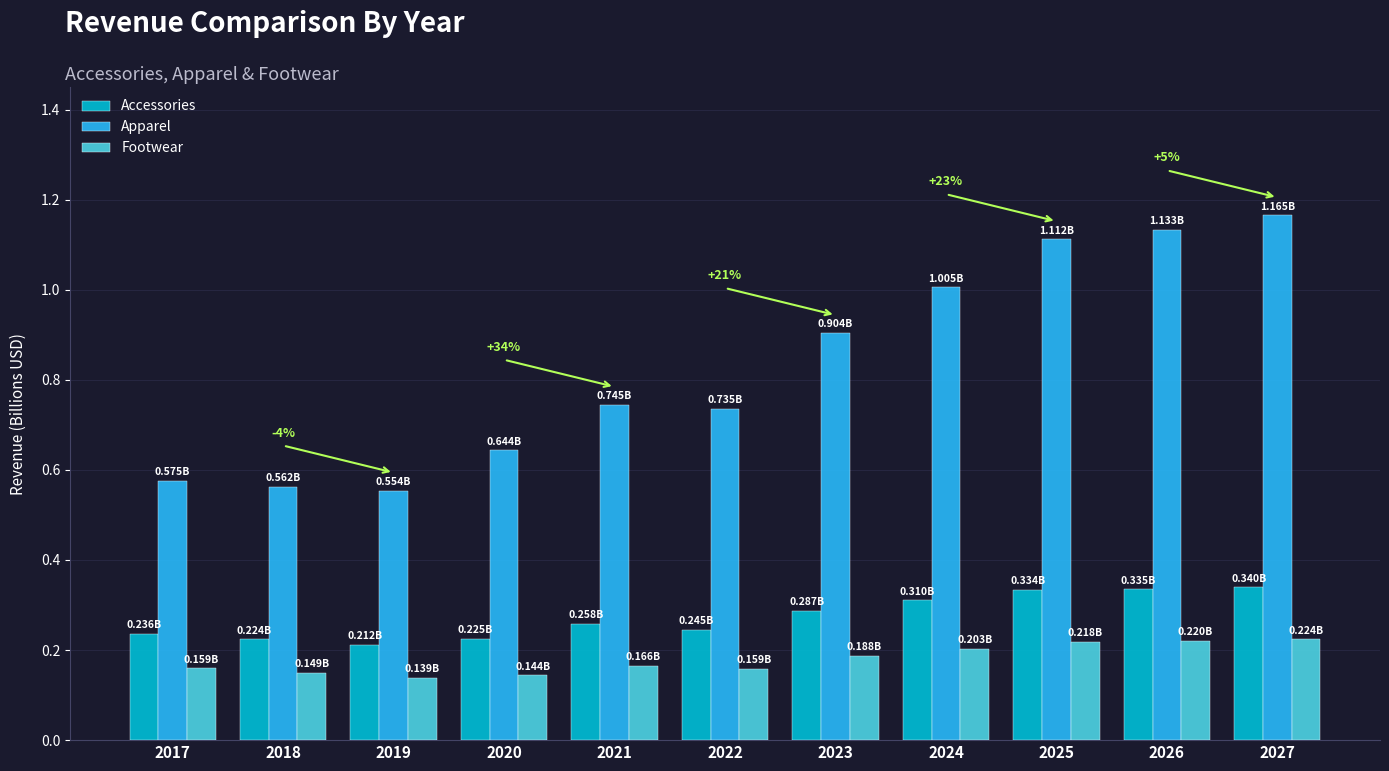

What is the sum of all Apparel values?

9.1